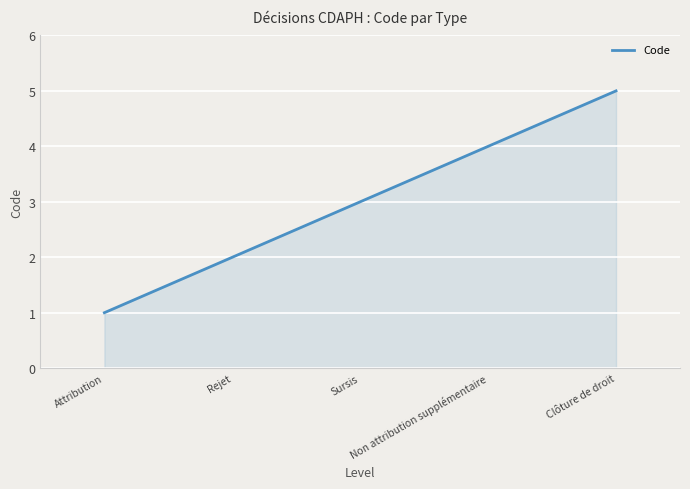

The chart shows a value of 4 at Non attribution supplémentaire. True or false?

True